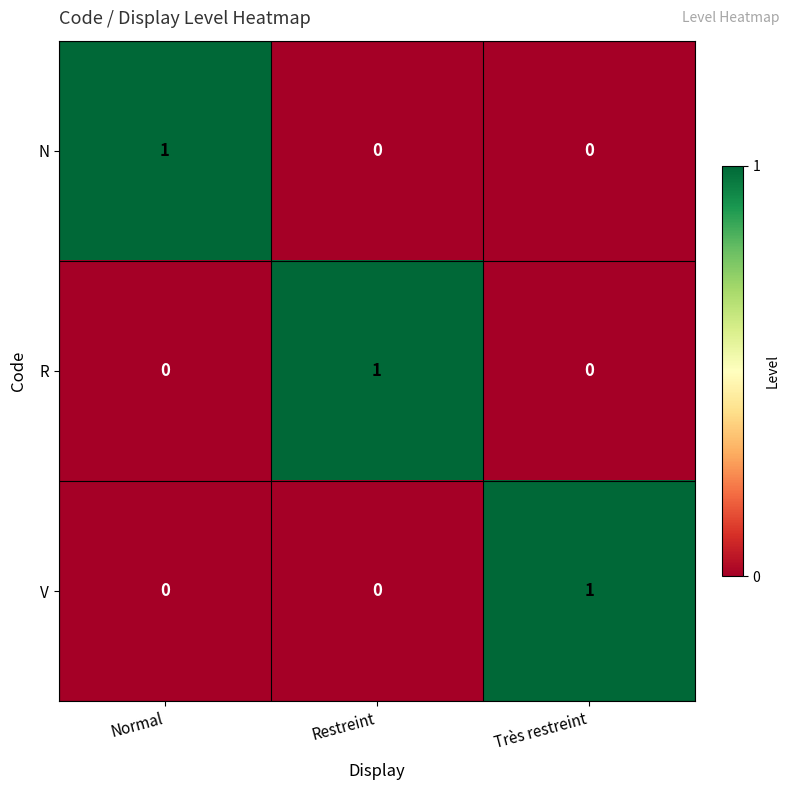

True or false: R has a value of -1 at Normal.

False